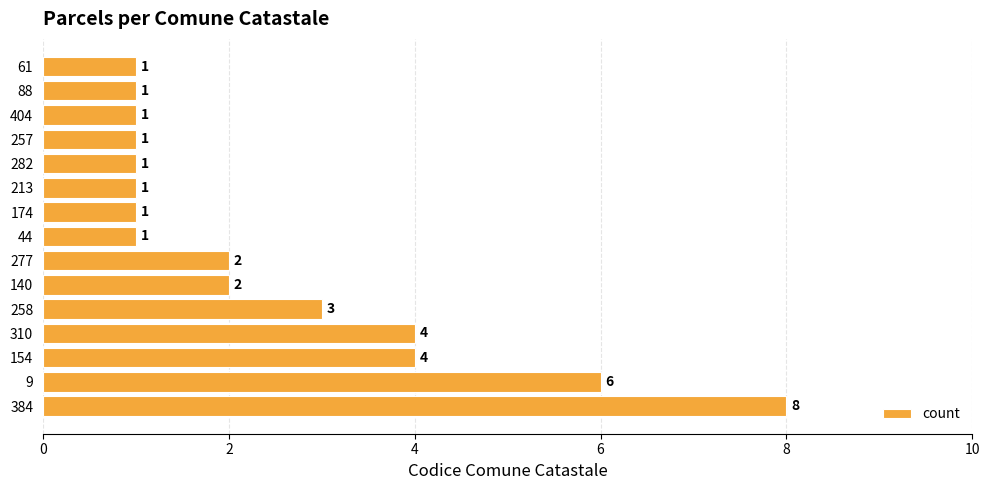

The chart shows a value of 2 at 140. True or false?

True